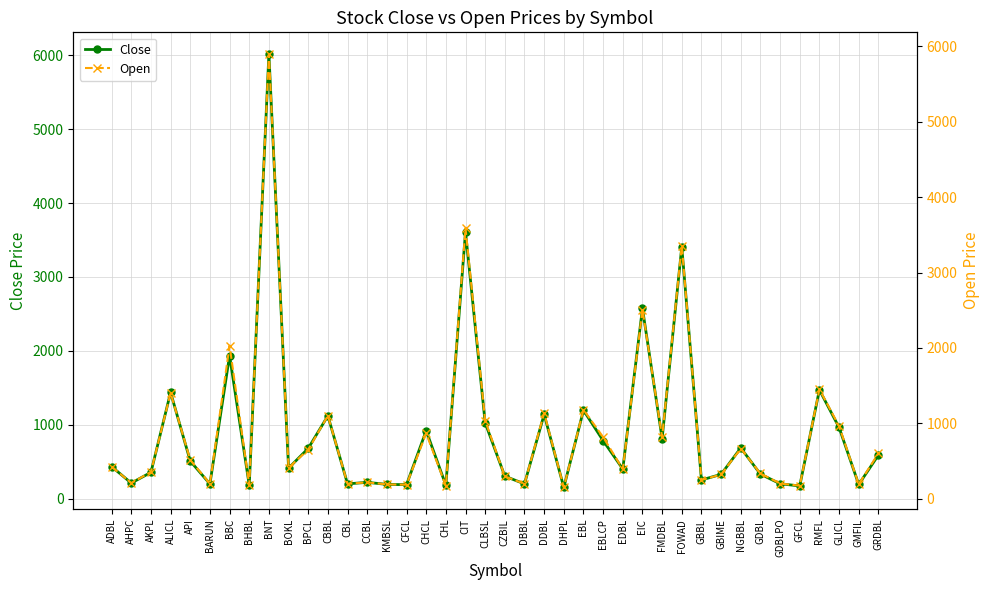

What is the spread (max minus min) of values at GDBL?

3